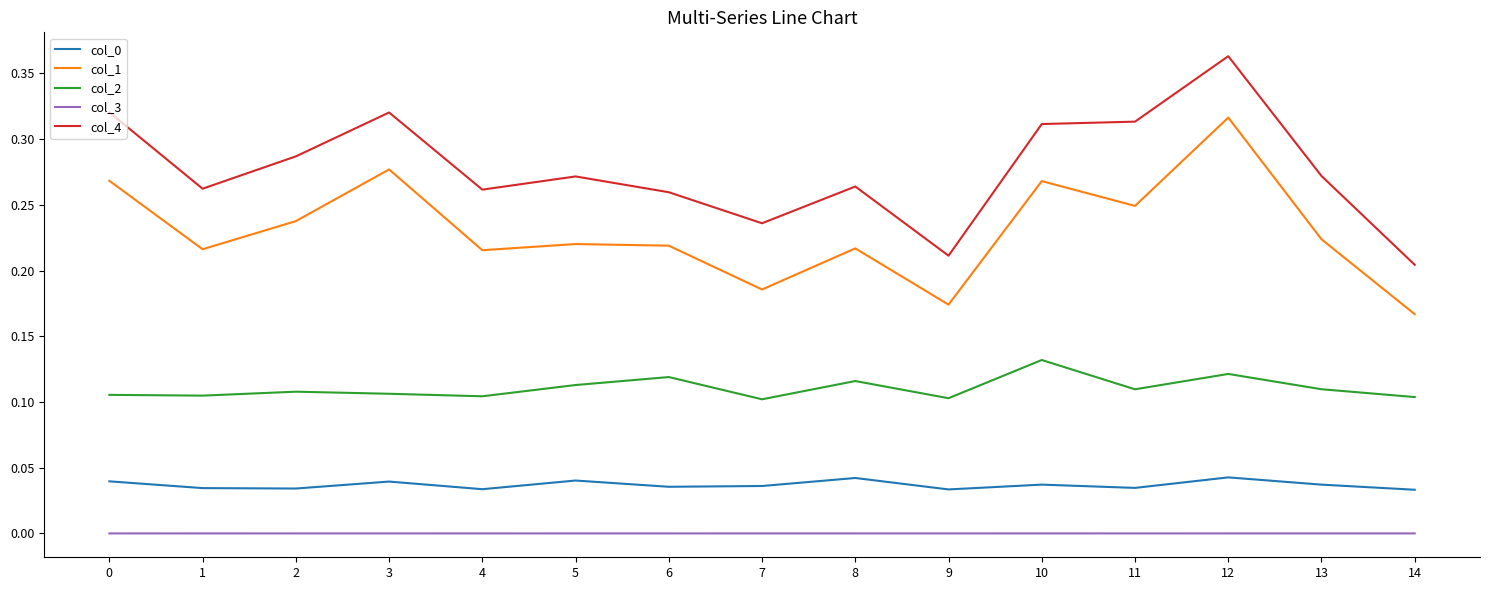

How many col_0 values are between 0 and 1?

15